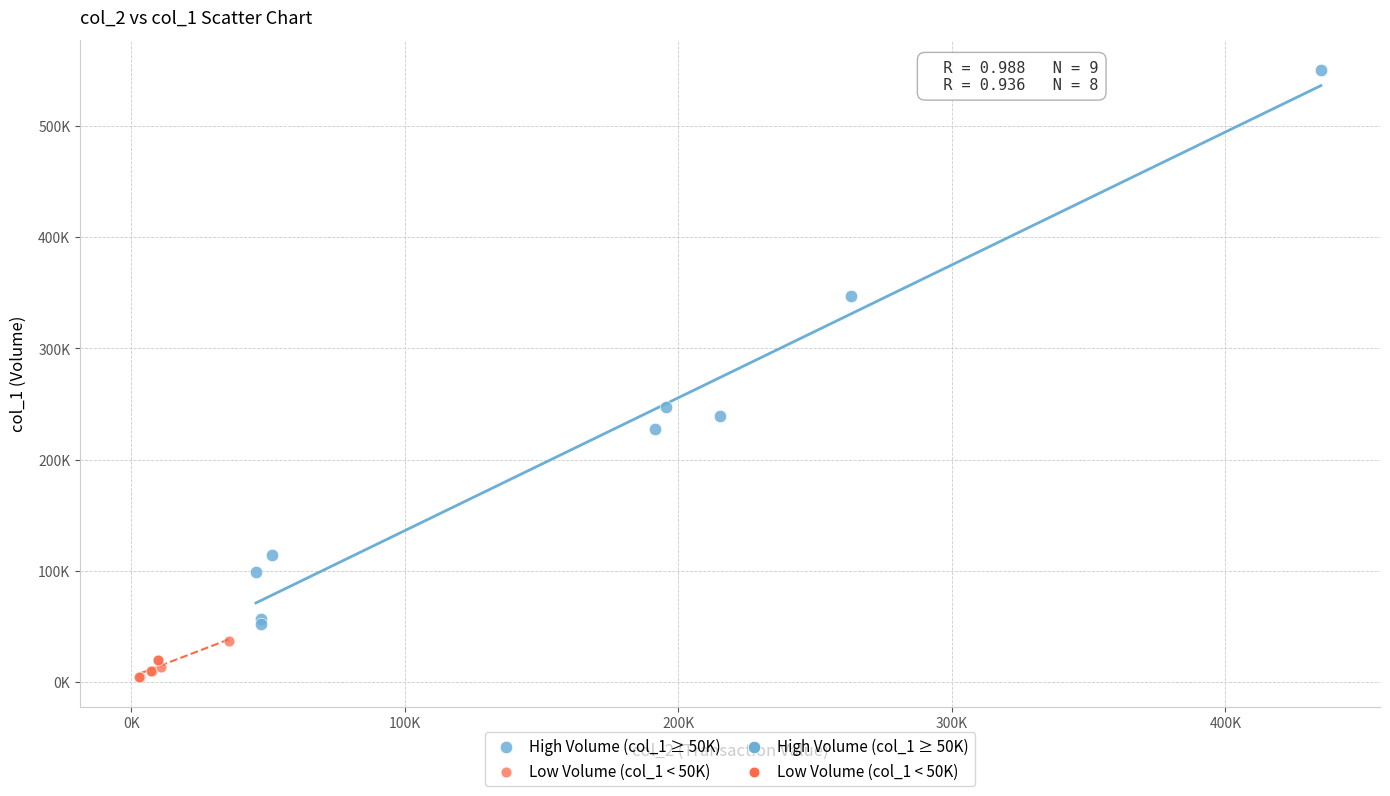

Which series has the largest Y range (max minus min)?

High Volume (col_1 ≥ 50K)